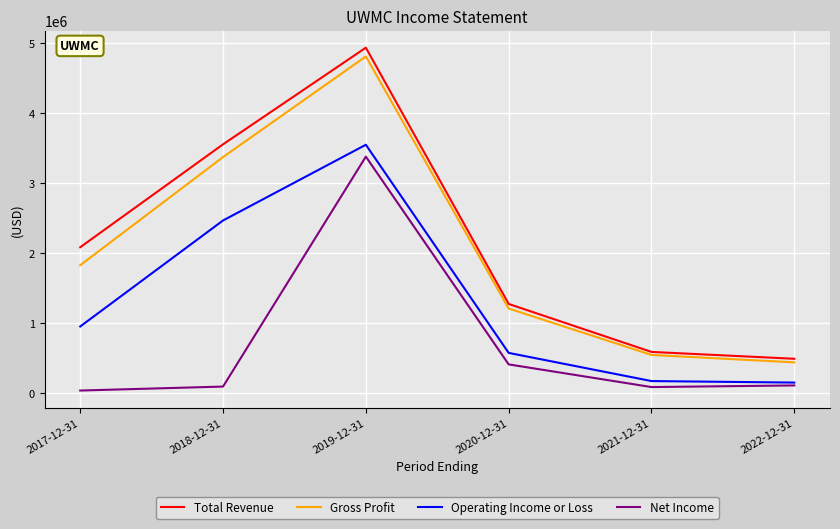

Which series changed the most between 2018-12-31 and 2021-12-31?

Total Revenue